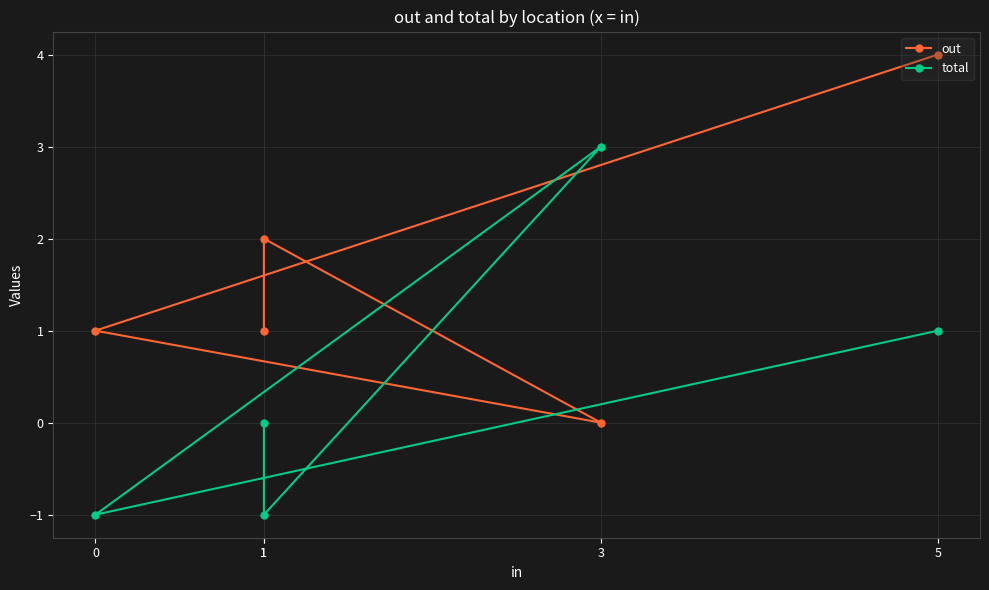

Reading left to right, list all the values displayed in this chart.

out: 1=1	1=2	3=0	0=1	5=4
total: 1=0	1=-1	3=3	0=-1	5=1